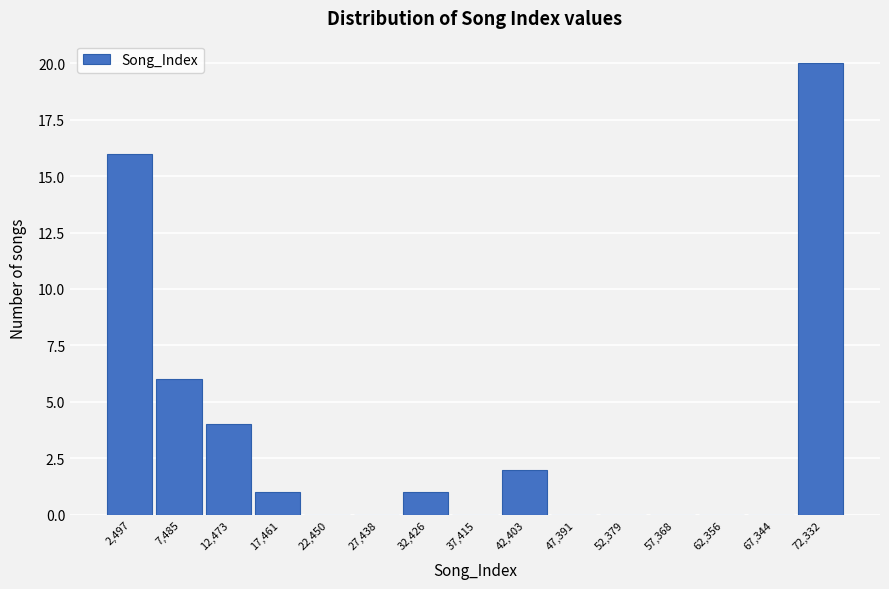

Which range on the x-axis has the tallest bar?

70000 to 75000